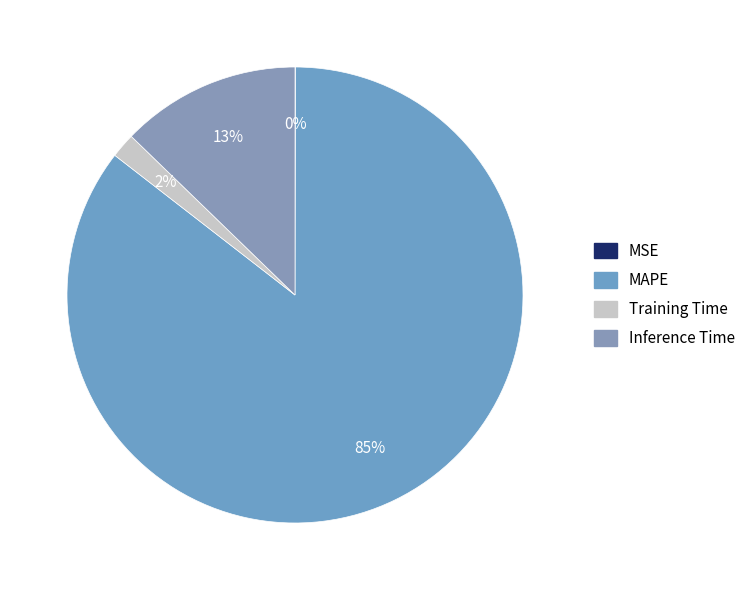

What percentage do MAPE and MSE together represent?

85.5%